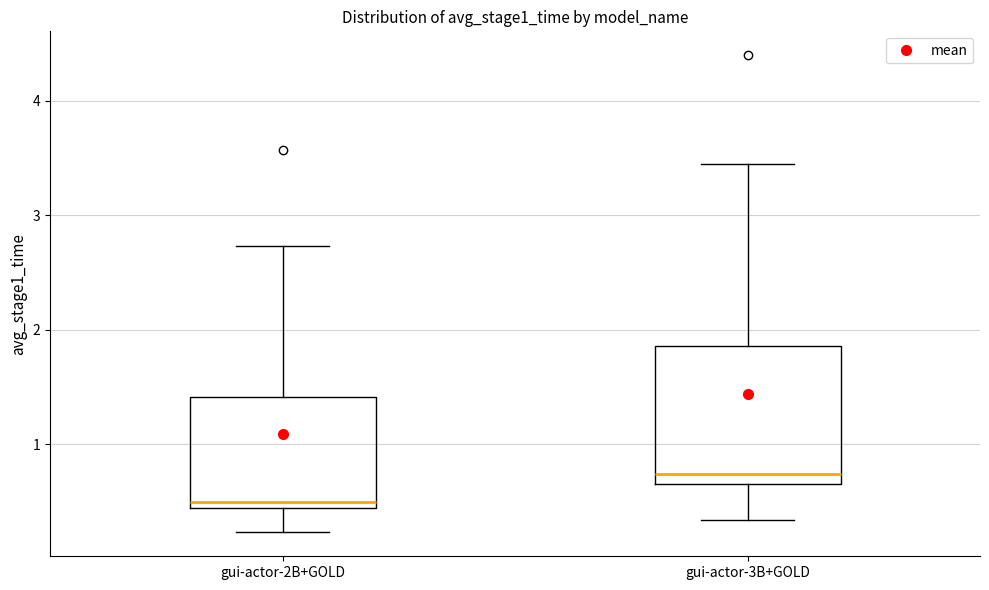

Which box has the highest median line?

gui-actor-3B+GOLD